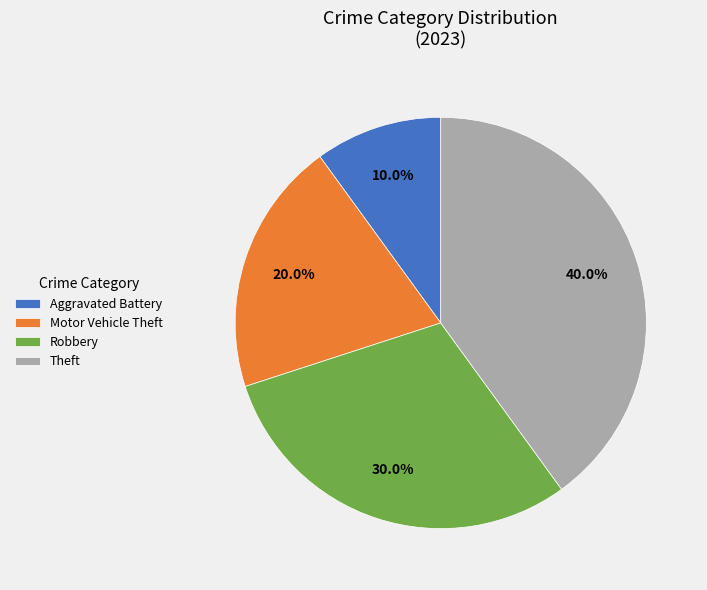

Rank the categories by value from lowest to highest.

Aggravated Battery, Motor Vehicle Theft, Robbery, Theft